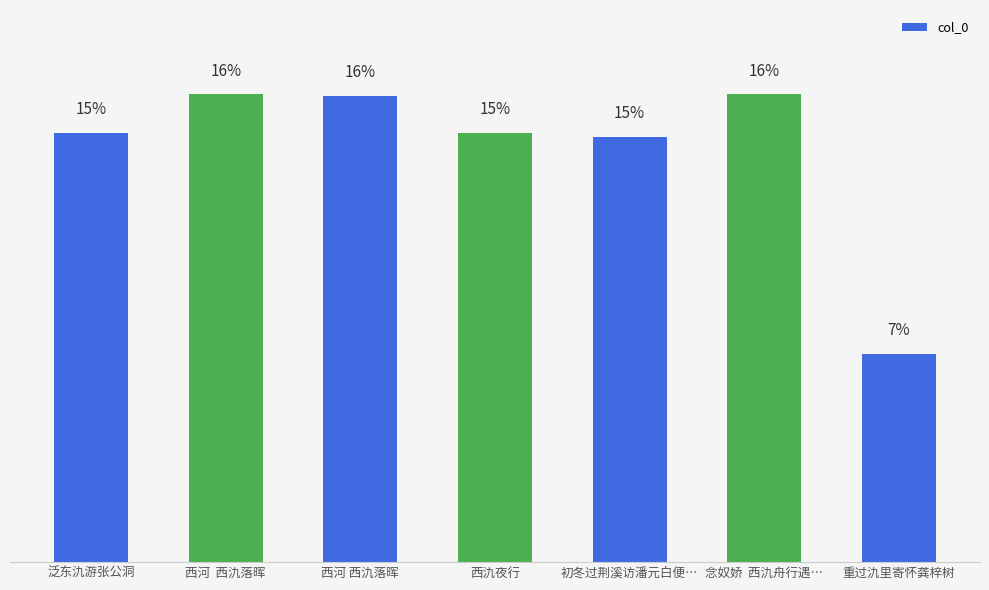

Are the bars horizontal?

No